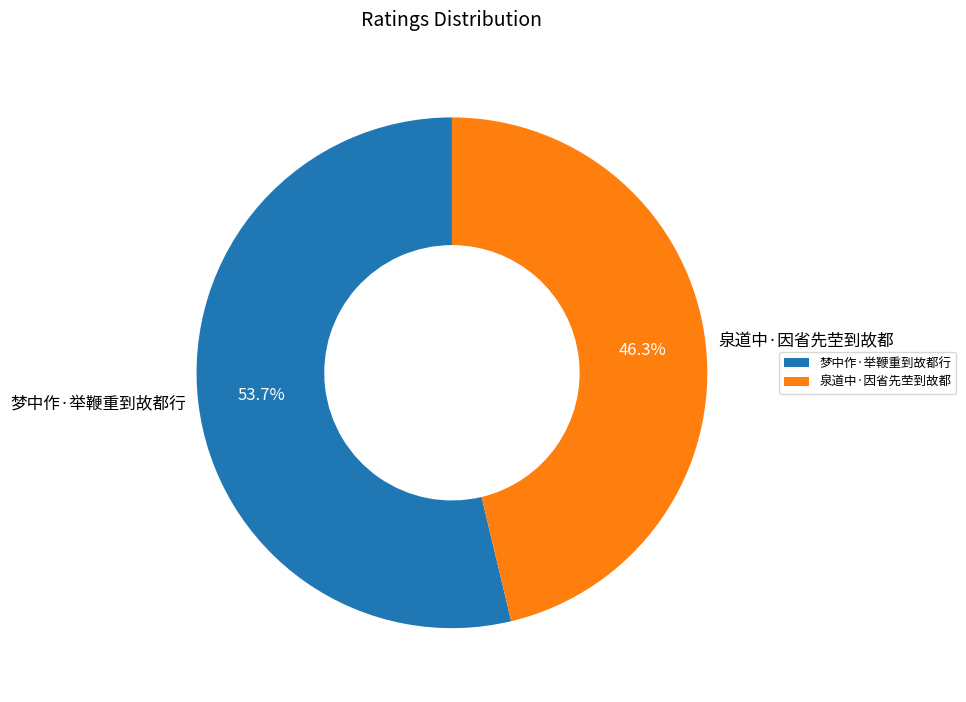

What percentage is the 泉道中·因省先茔到故都 slice, to the nearest percent?

46%